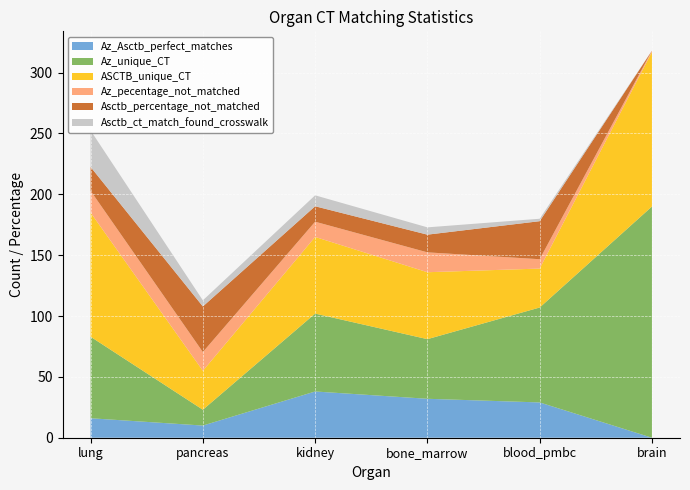

Reading left to right, list all the values displayed in this chart.

Az_Asctb_perfect_matches: 16.0	10.0	38.0	32.0	29.0	0.0
Az_unique_CT: 67.0	13.0	64.0	49.0	78.0	190.0
ASCTB_unique_CT: 102.0	32.0	63.0	55.0	32.0	127.0
Az_pecentage_not_matched: 17.9	15.4	12.5	16.3	7.7	1.1
Asctb_percentage_not_matched: 19.6	37.5	12.7	14.5	31.2	0.0
Asctb_ct_match_found_crosswalk: 30.0	5.0	9.0	6.0	2.0	0.0